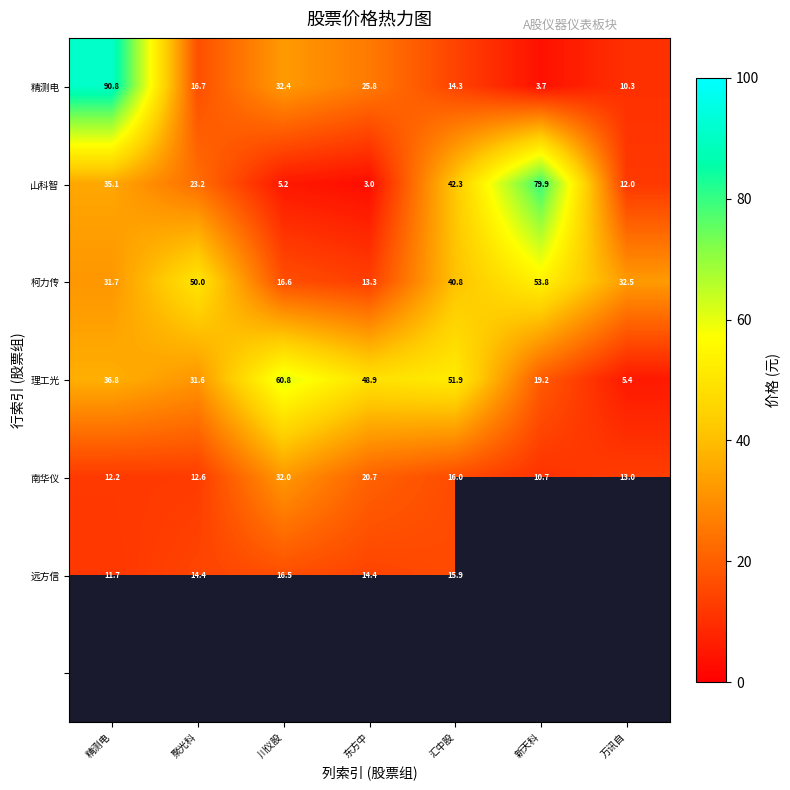

Is the value of 南华仪 at 东方中 greater than the value of 精测电 at 新天科?

Yes